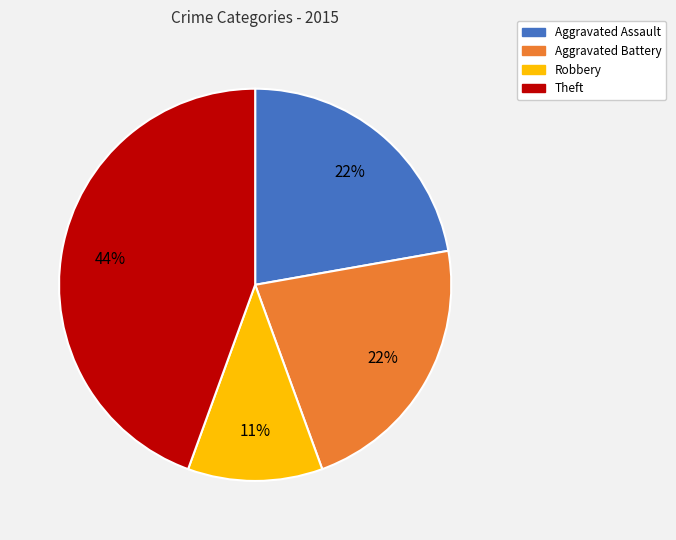

Is it true that Aggravated Battery is 22% of the pie?

True